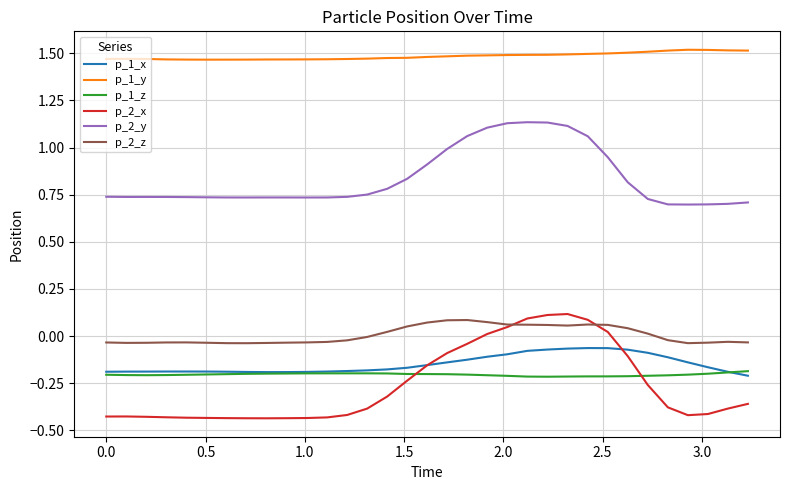

True or false: p_2_x and p_1_y cross at least once.

False